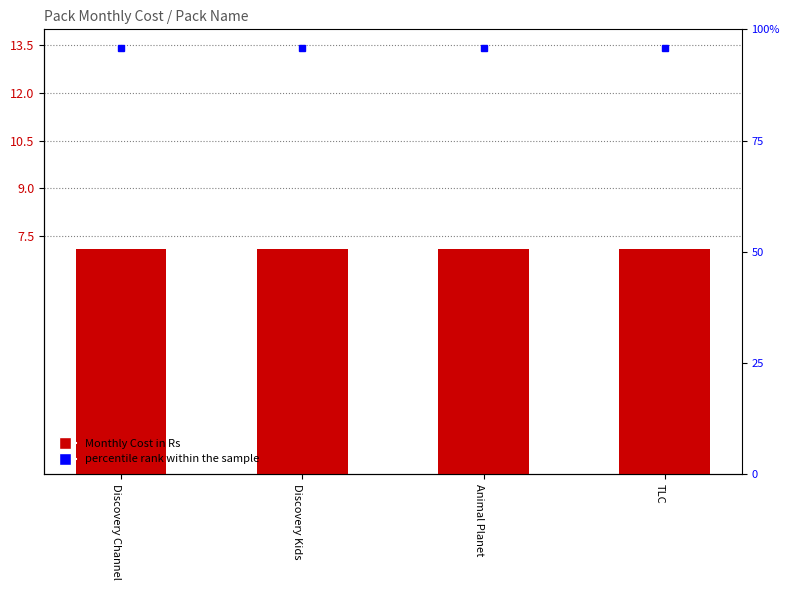

Is it true that percentile rank within the sample equals 13.4 at Discovery Kids?

True